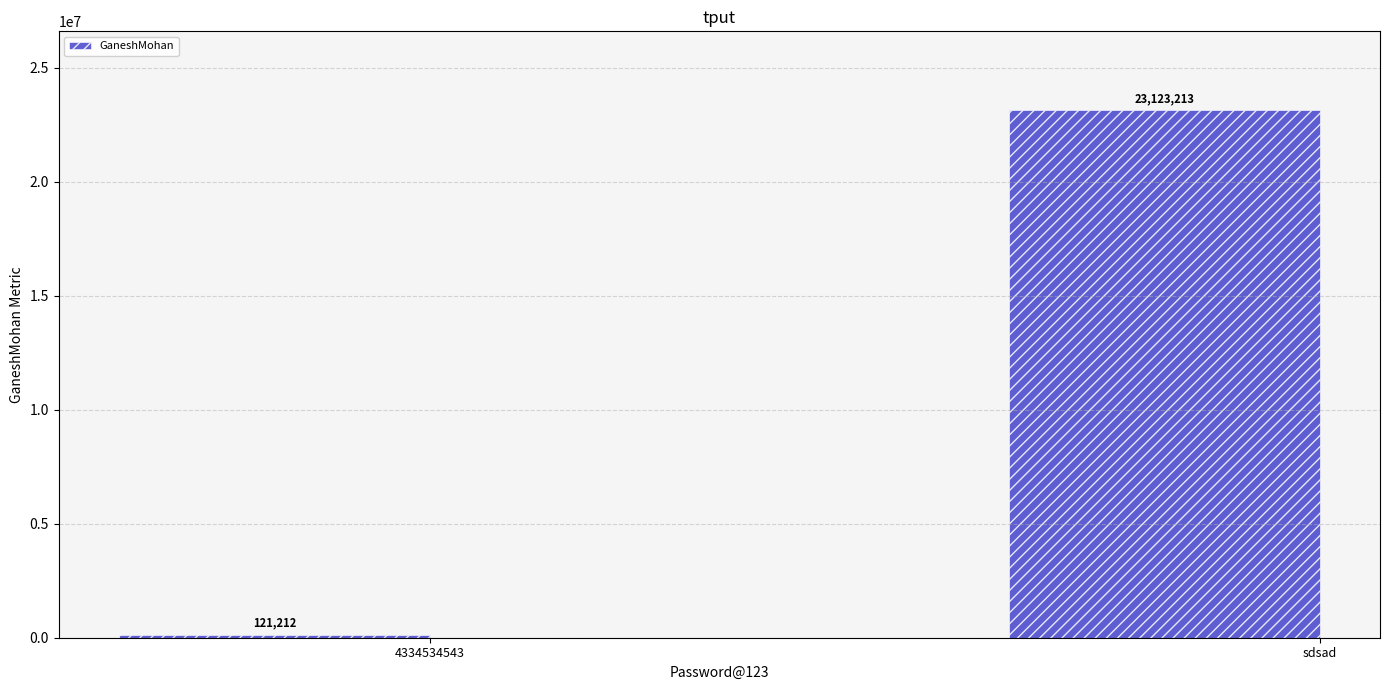

What is the value of the 1st bar from the left?

121212